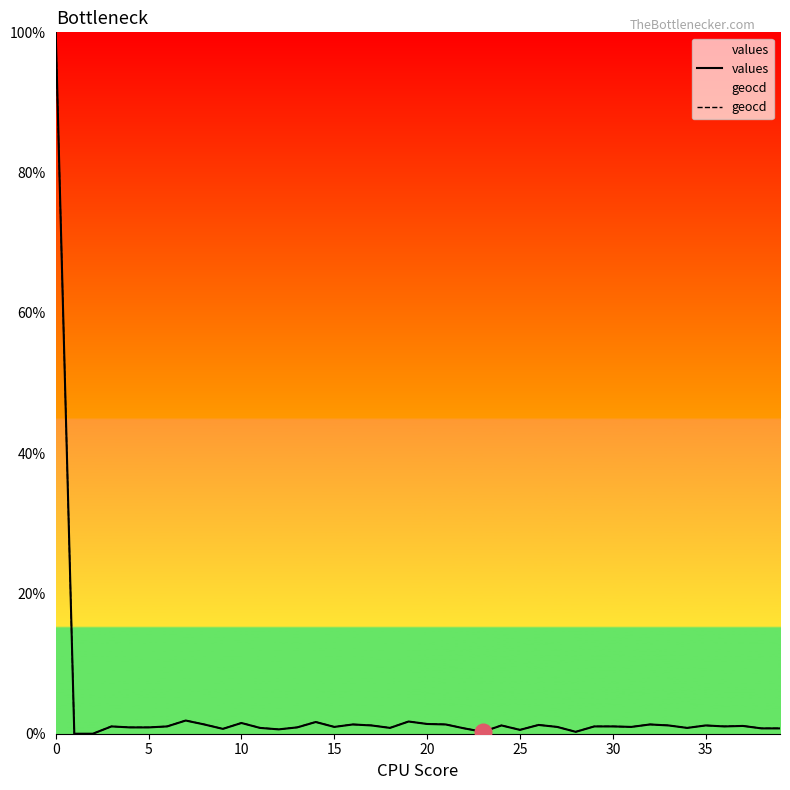

Which series has the largest total across all categories?

geocd